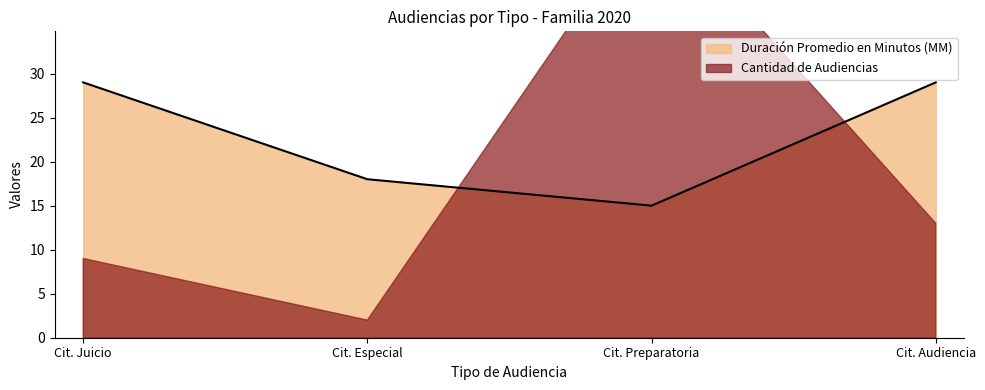

Where is the first local minimum for Duración Promedio en Minutos (MM)?

Cit. Preparatoria